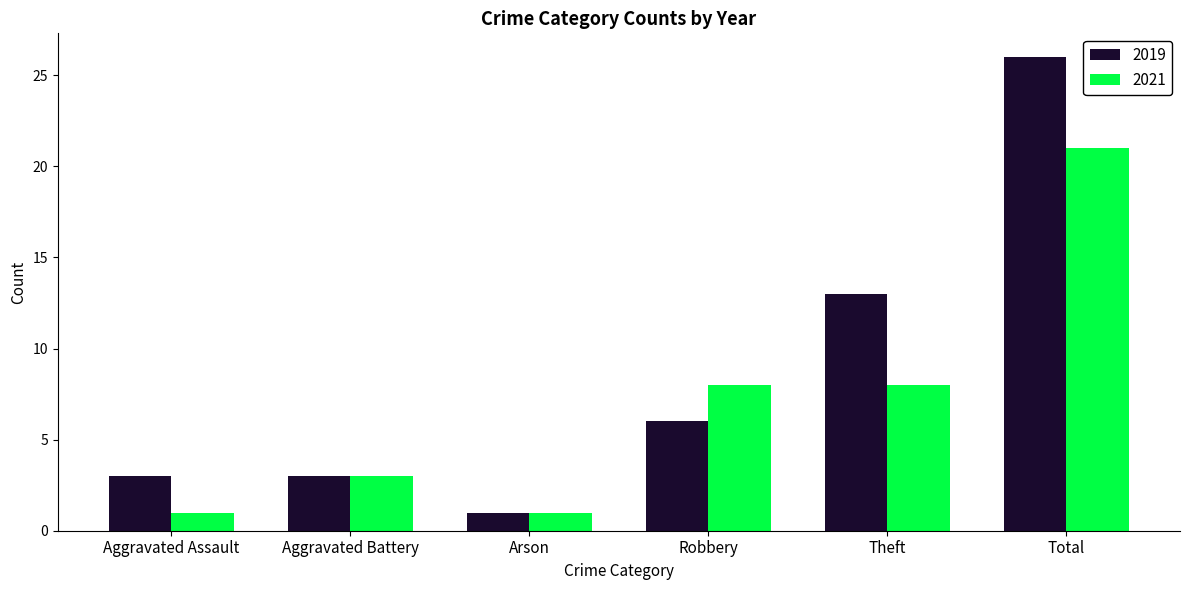

What is the difference between the maximum and minimum values in the 2019 series?

25